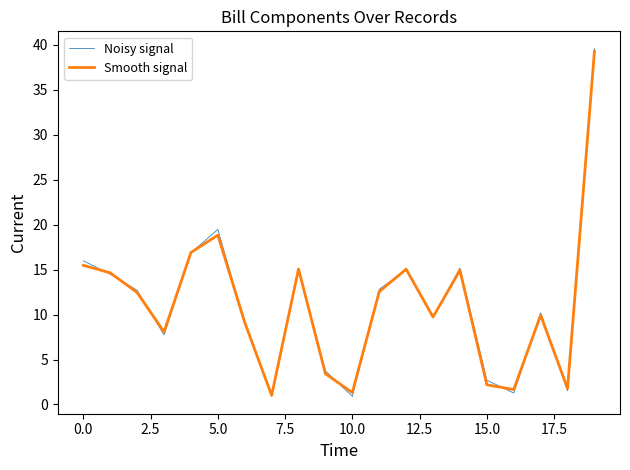

How many interior local valleys does the Smooth signal series have?

6